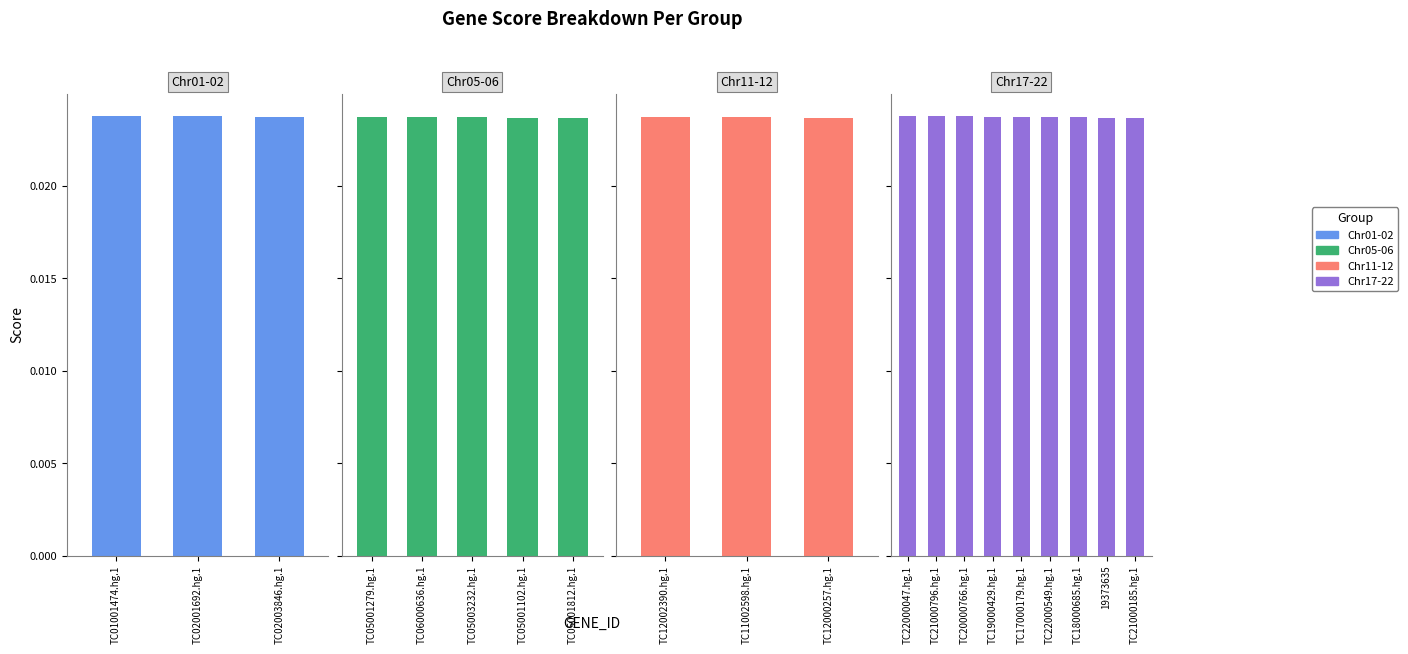

The chart shows a value of 0.0 at TC12002390.hg.1. True or false?

False